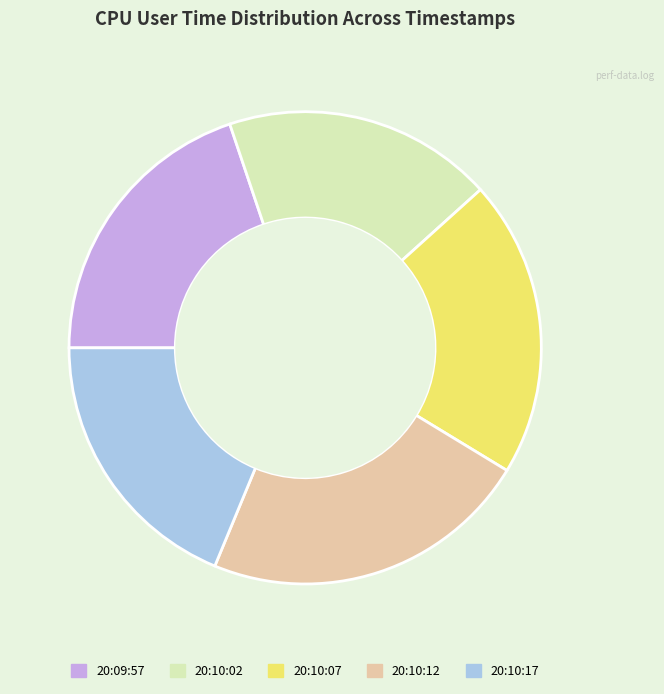

Is there a majority slice in this chart?

No